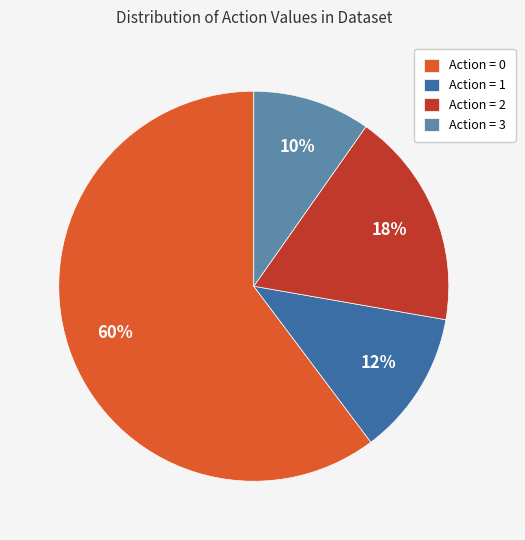

To the nearest percent, what is the combined percentage of Action = 0 and Action = 2?

78%